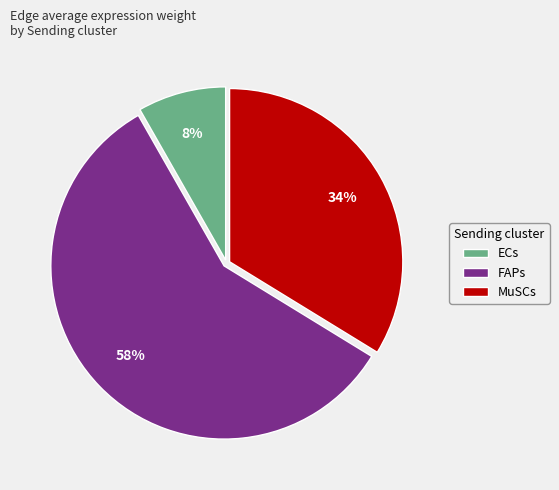

What percentage is the MuSCs slice, to the nearest percent?

34%